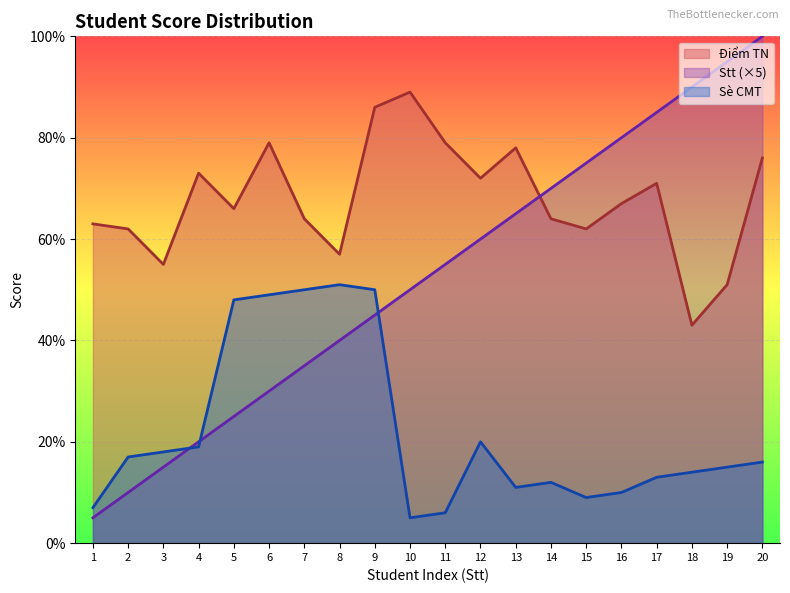

Reading left to right, transcribe all the data shown in this chart.

Điểm TN: 1=63	2=62	3=55	4=73	5=66	6=79	7=64	8=57	9=86	10=89	11=79	12=72	13=78	14=64	15=62	16=67	17=71	18=43	19=51	20=76
Stt: 1=5	2=10	3=15	4=20	5=25	6=30	7=35	8=40	9=45	10=50	11=55	12=60	13=65	14=70	15=75	16=80	17=85	18=90	19=95	20=100
Sè CMT: 1=7	2=17	3=18	4=19	5=48	6=49	7=50	8=51	9=50	10=5	11=6	12=20	13=11	14=12	15=9	16=10	17=13	18=14	19=15	20=16